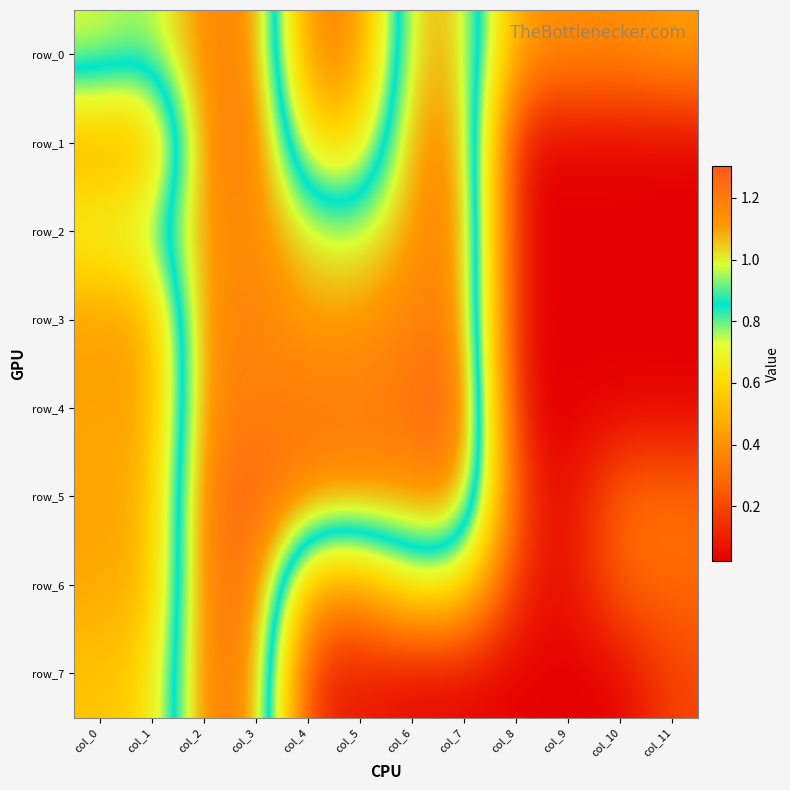

Between col_2 and col_11, which series saw the biggest shift?

row_4